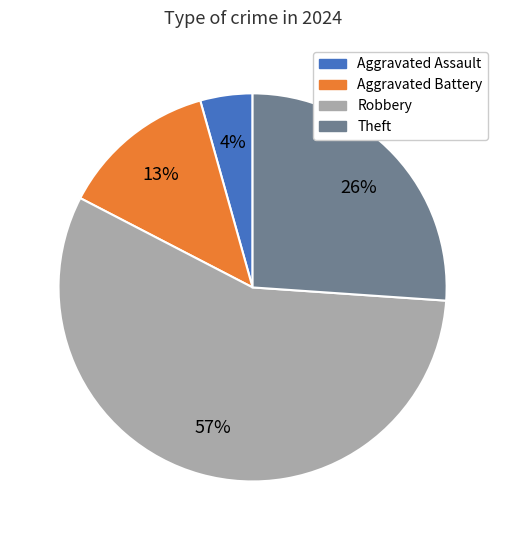

How many slices are in this pie chart?

4